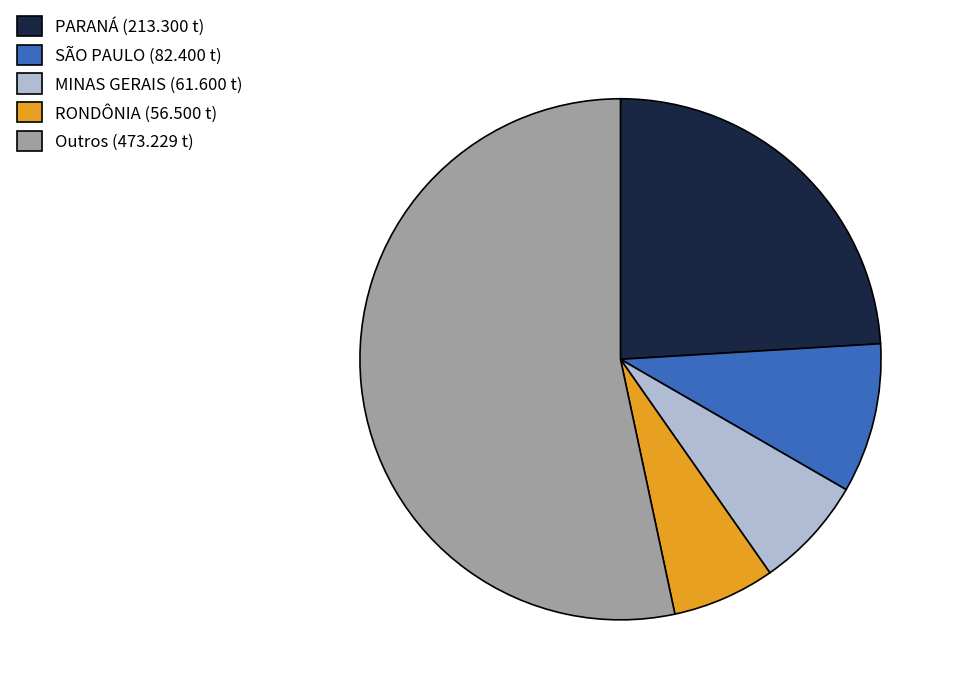

Which category has the biggest portion of the pie?

Outros (473.229 t)